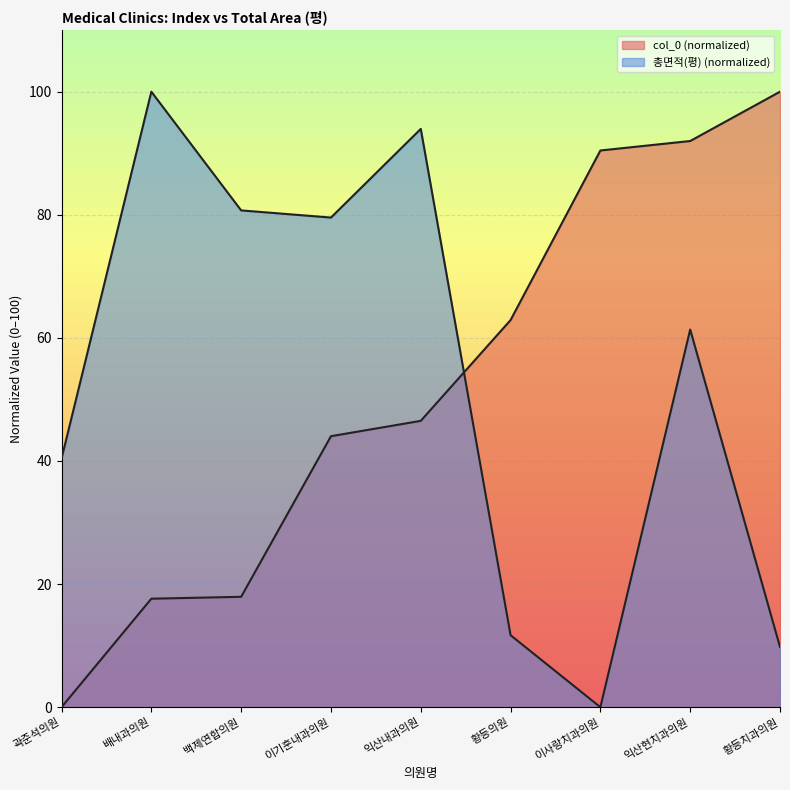

Is the value of 총면적(평) at 곽준석의원 greater than the value of col_0 at 이사랑치과의원?

No